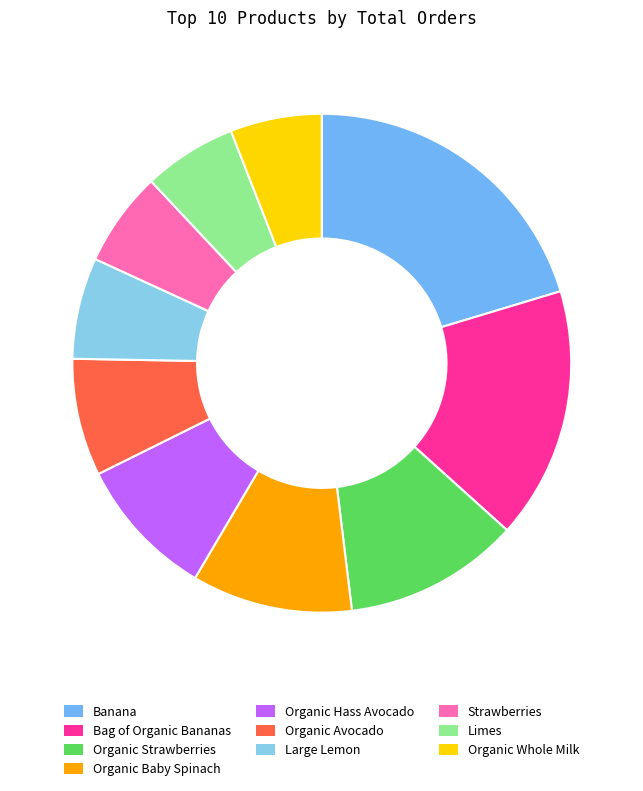

True or false: Organic Strawberries accounts for 11% of the total.

True